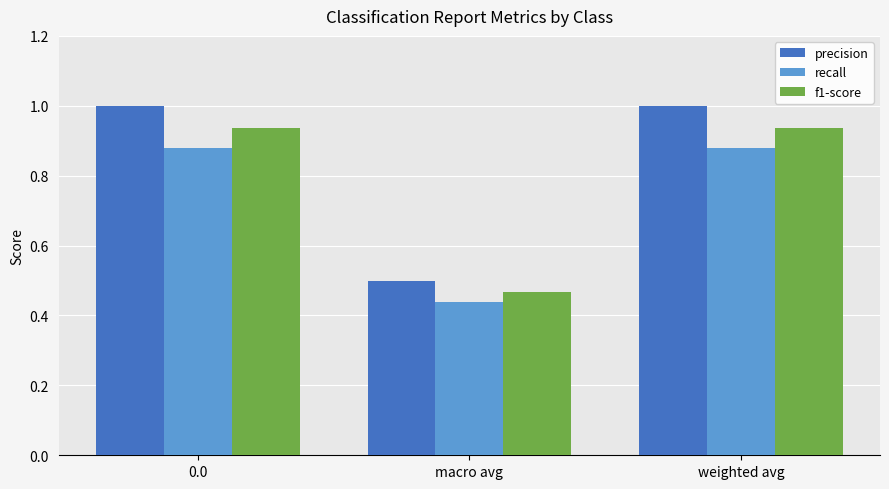

What is the sum of the precision values at 0.0 and weighted avg?

2.0